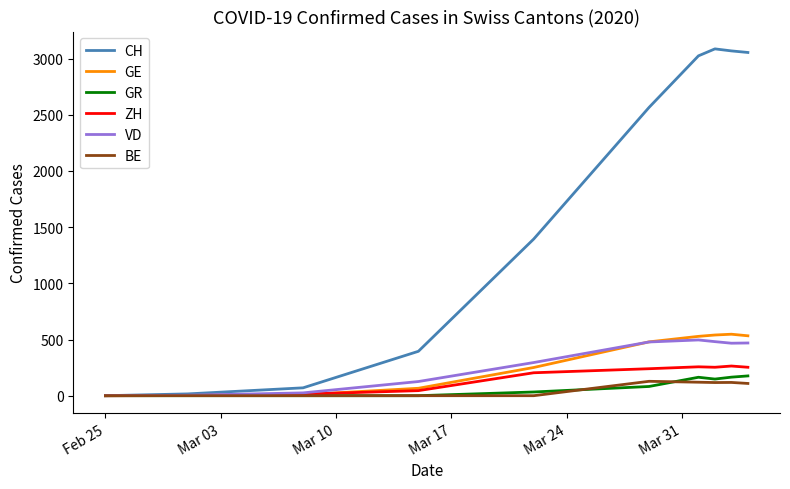

Which series has the widest spread of values?

CH